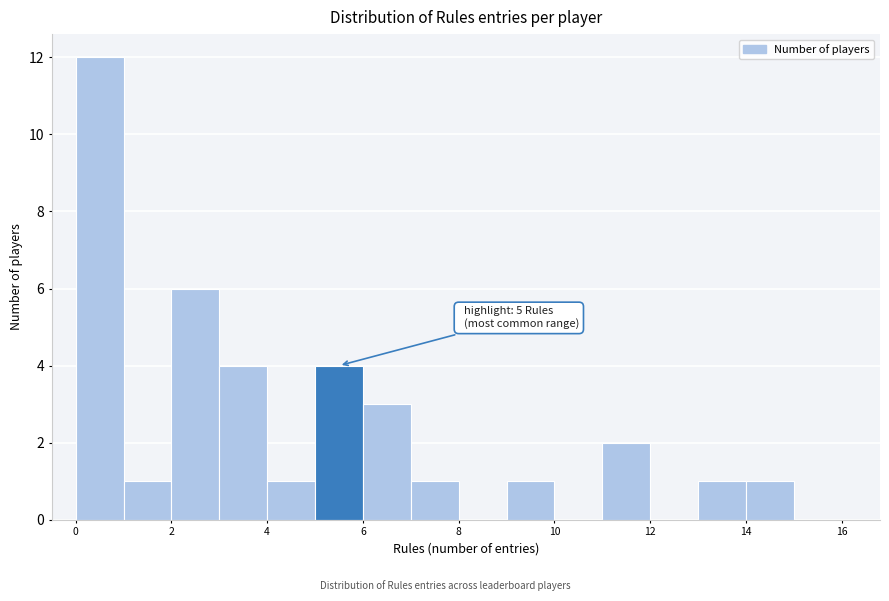

Over which range of the x-axis is the bar tallest?

0 to 1